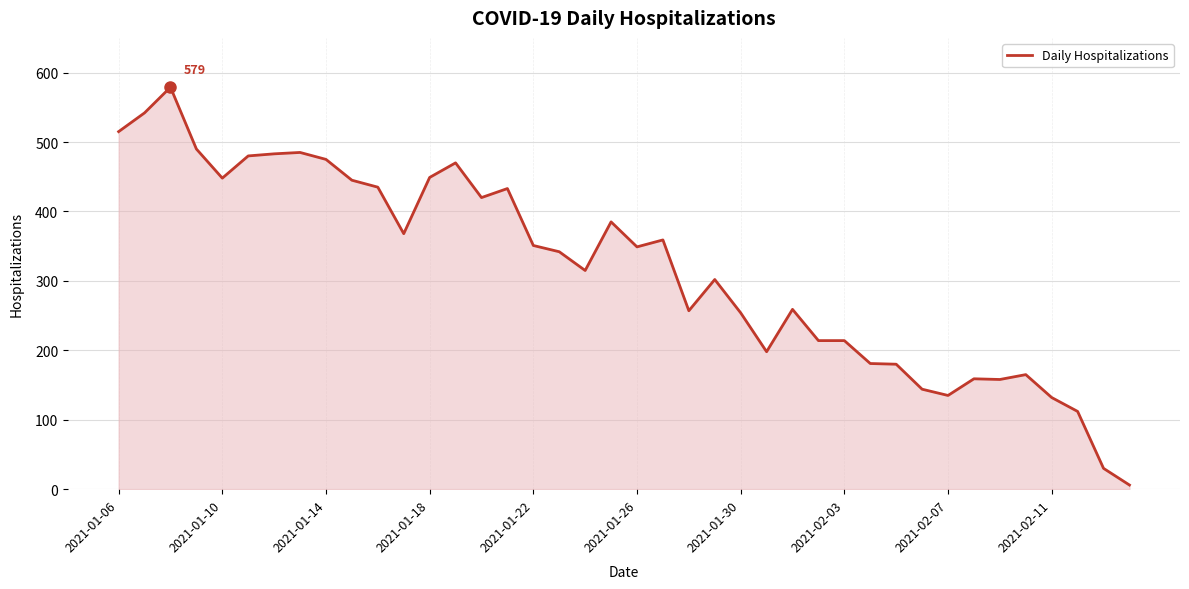

What is the greatest value displayed?

579